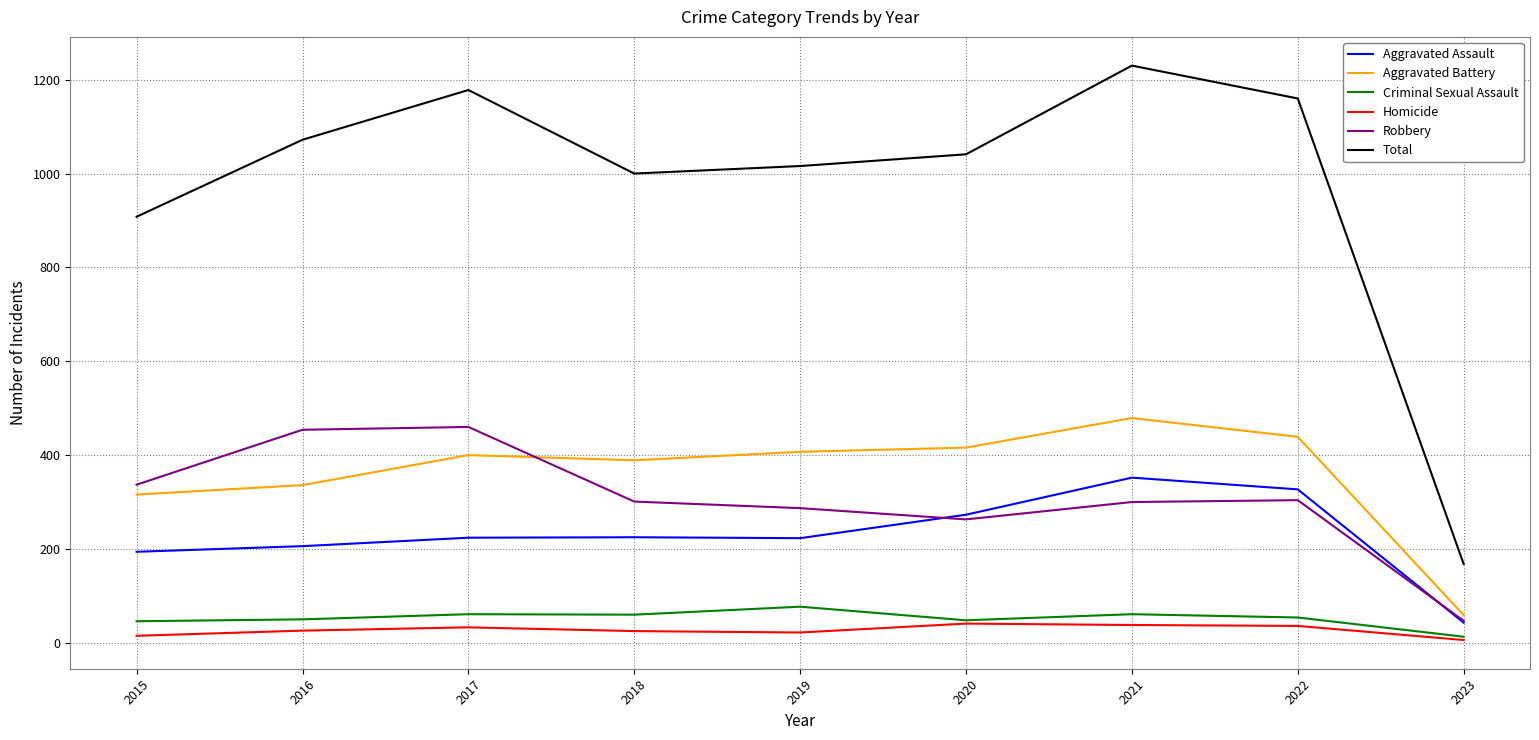

What is the total value across all series at 2021?

2460